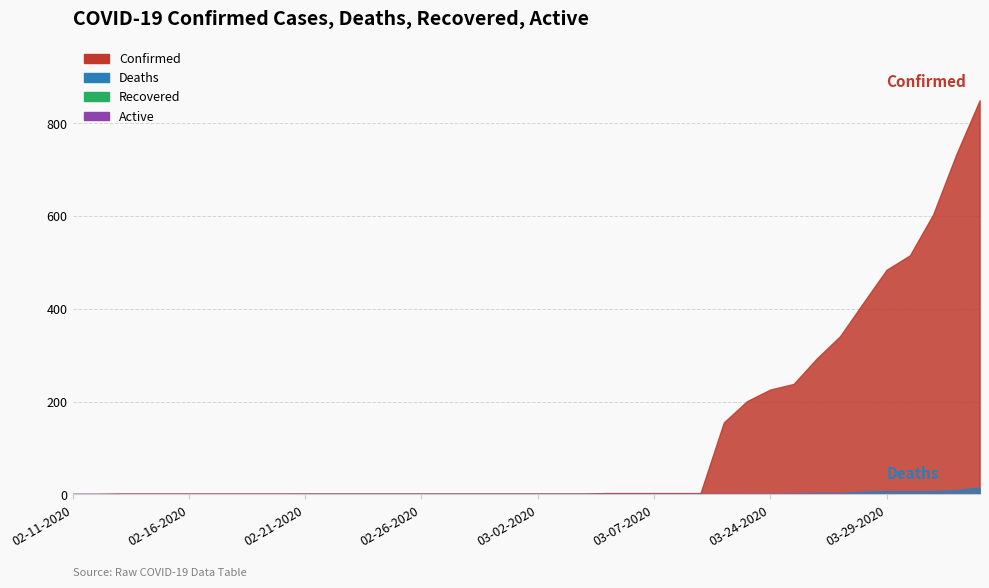

What is the label of the 38th point from the right?

02-13-2020